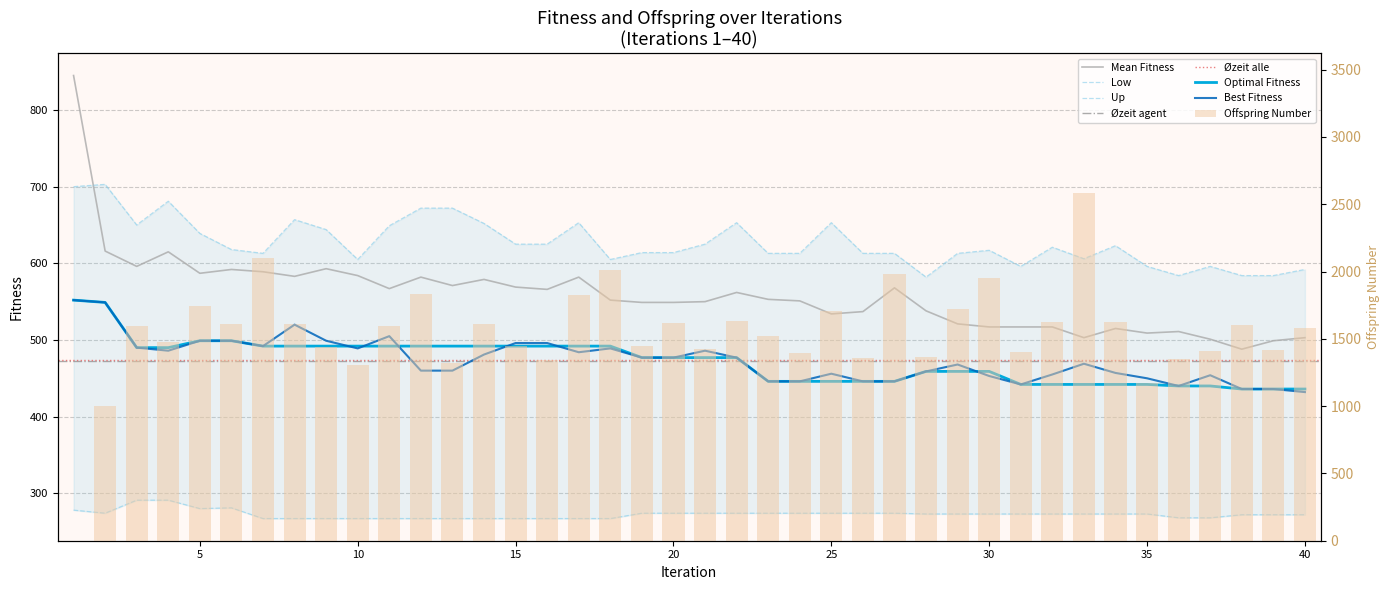

Which series has the largest range (max minus min)?

Offspring Number